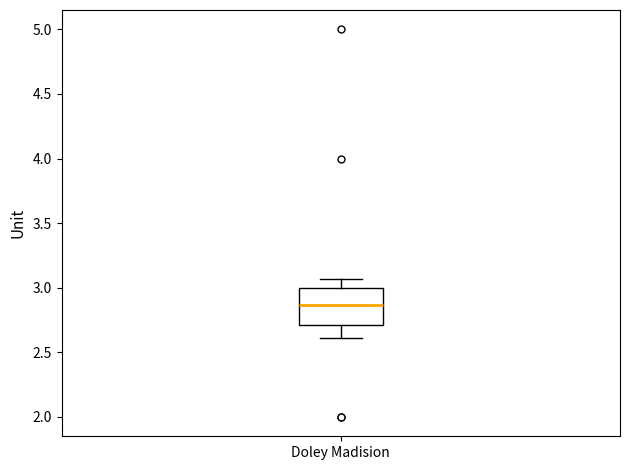

Transcribe this box plot: give where the median line is, the range the box spans, and where the two whiskers end, as read against the y-axis. The values are not printed on the chart, so give them approximately, as read against the axis.

median 2.85, box 2.70 to 3.00, whiskers 2.60 to 3.05